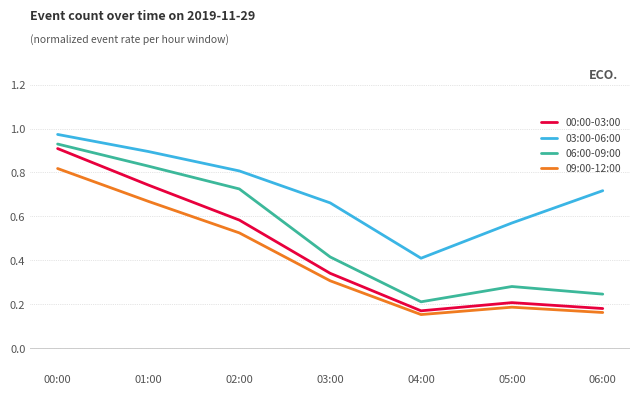

Is the value of 00:00-03:00 at 01:00 greater than the value of 09:00-12:00 at 04:00?

Yes